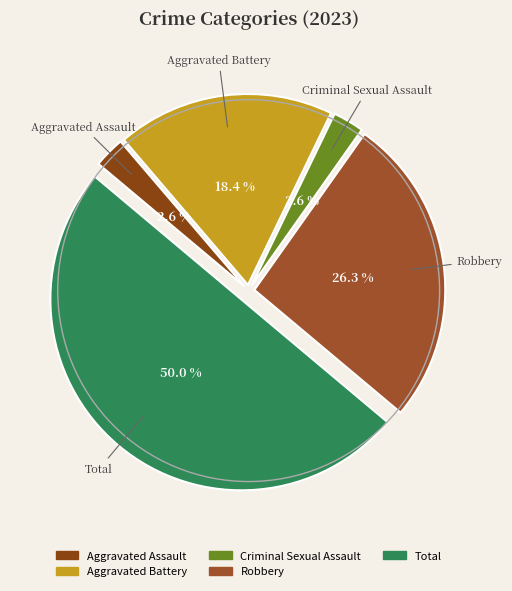

Is Aggravated Battery the majority of the pie?

No